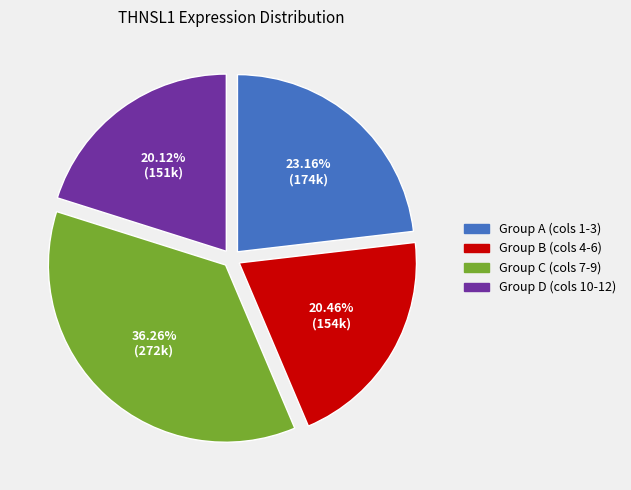

Is there a majority slice in this chart?

No